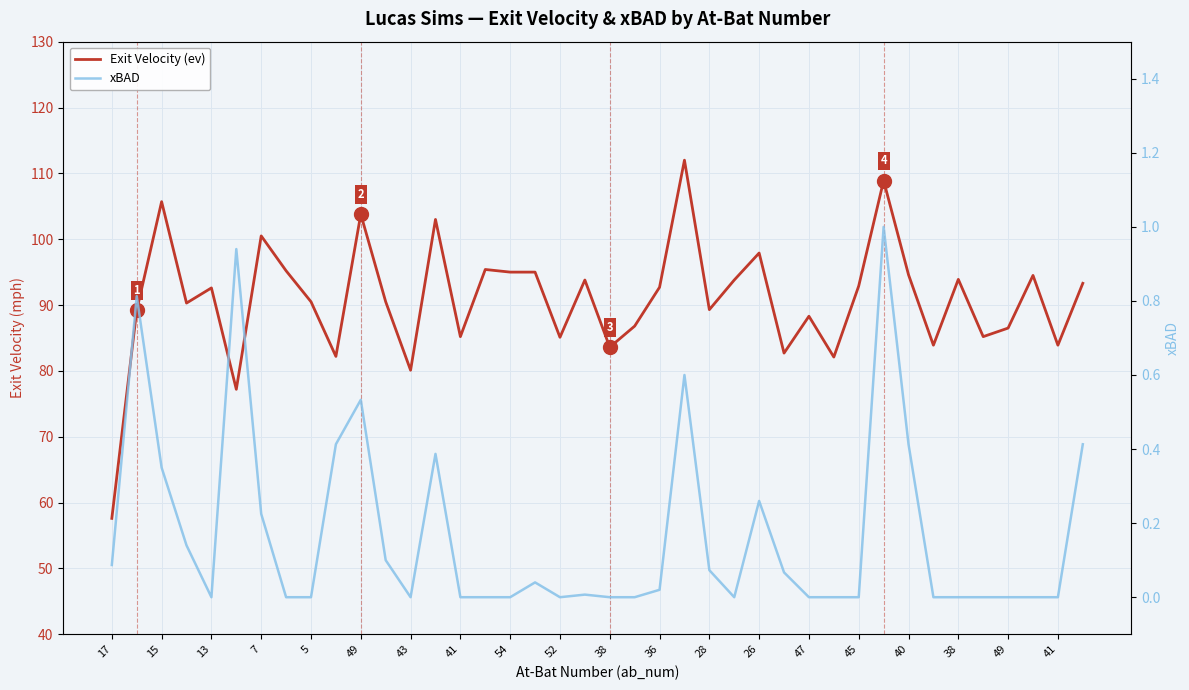

Is it true that Exit Velocity (ev) equals 169.5 at 49?

False